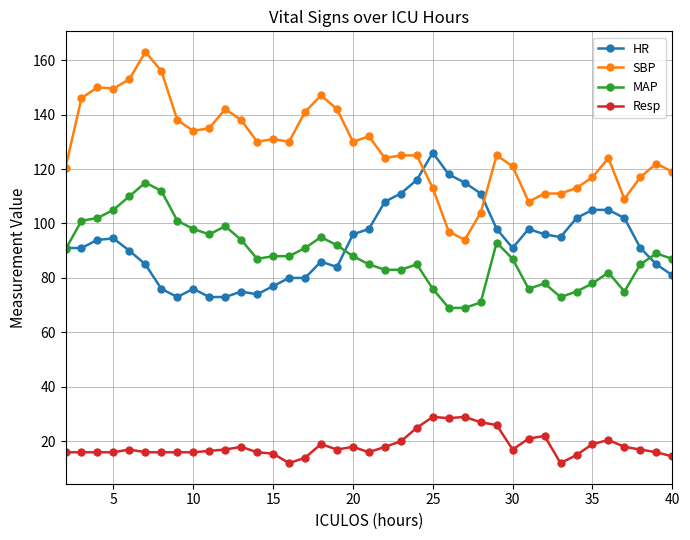

At how many categories does at least one series exceed 34?

39